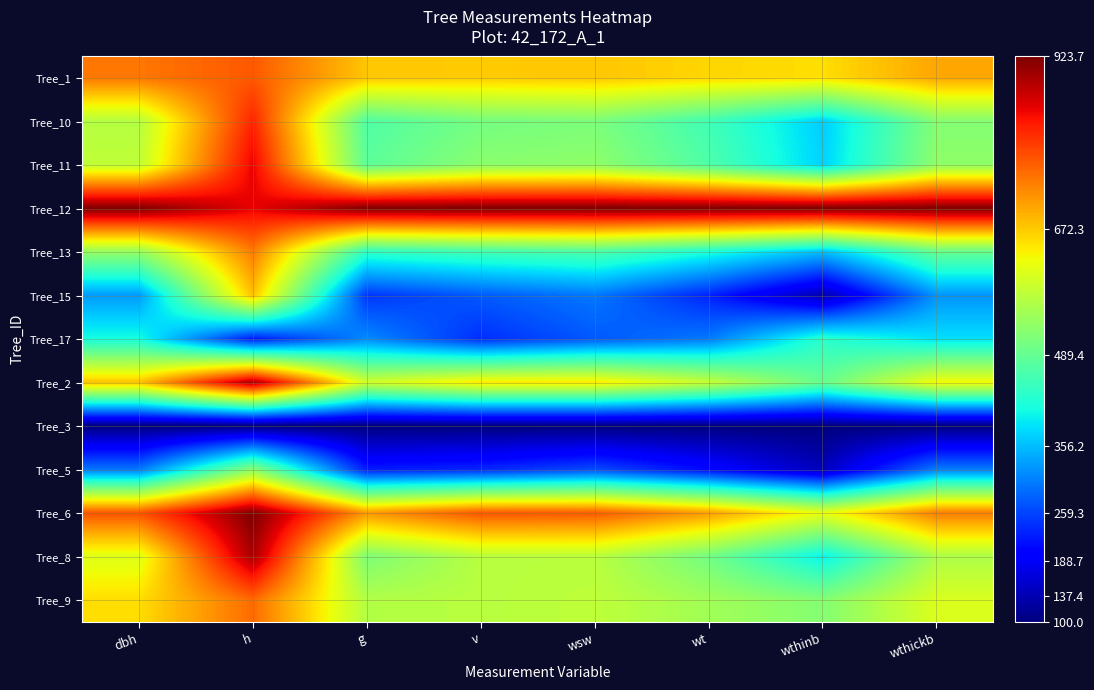

Reading left to right, extract all data points from this chart.

Tree_1: dbh=745.1	h=771.2	g=675.7	v=671.3	wsw=675.7	wt=662.0	wthinb=654.9	wthickb=703.9
Tree_10: dbh=568.4	h=816.9	g=468.2	v=505.4	wsw=512.1	wt=453.1	wthinb=369.8	wthickb=520.0
Tree_11: dbh=580.3	h=847.4	g=481.0	v=526.5	wsw=531.4	wt=467.2	wthinb=373.8	wthickb=531.3
Tree_12: dbh=923.7	h=847.4	g=923.7	v=923.7	wsw=923.7	wt=923.7	wthinb=923.7	wthickb=923.7
Tree_13: dbh=536.7	h=740.7	g=434.9	v=453.5	wsw=464.9	wt=417.1	wthinb=357.4	wthickb=490.4
Tree_15: dbh=328.3	h=679.6	g=246.4	v=276.8	wsw=300.4	wt=230.9	wthinb=134.8	wthickb=323.4
Tree_17: dbh=411.6	h=222.0	g=315.6	v=240.2	wsw=275.6	wt=301.7	wthinb=429.6	wthickb=384.6
Tree_2: dbh=679.6	h=893.2	g=594.4	v=647.5	wsw=646.7	wt=584.6	wthinb=490.2	wthickb=631.8
Tree_3: dbh=100.0	h=100.0	g=100.0	v=100.0	wsw=100.0	wt=100.0	wthinb=100.0	wthickb=100.0
Tree_5: dbh=300.5	h=527.1	g=225.3	v=234.7	wsw=264.5	wt=208.9	wthinb=143.9	wthickb=304.6
Tree_6: dbh=776.8	h=923.7	g=717.0	v=774.9	wsw=770.4	wt=712.8	wthinb=620.5	wthickb=740.5
Tree_8: dbh=610.1	h=893.2	g=513.8	v=571.8	wsw=573.3	wt=502.4	wthinb=395.3	wthickb=560.4
Tree_9: dbh=655.7	h=755.9	g=566.1	v=571.5	wsw=578.3	wt=549.5	wthinb=520.2	wthickb=606.7